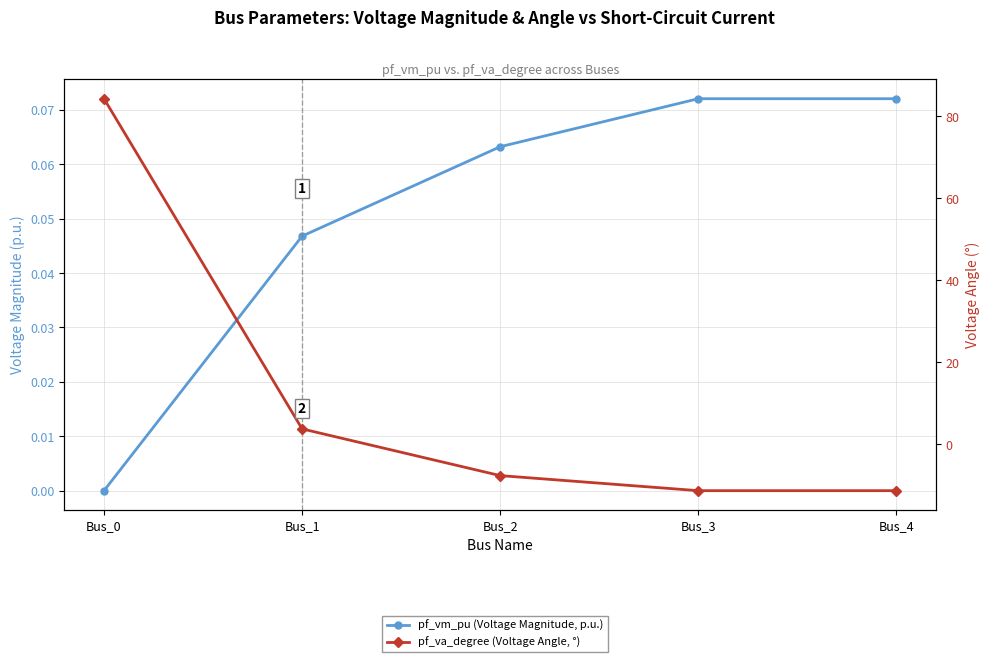

Which series ends up on top after the final intersection of pf_va_degree (Voltage Angle, °) and pf_vm_pu (Voltage Magnitude, p.u.)?

pf_vm_pu (Voltage Magnitude, p.u.)